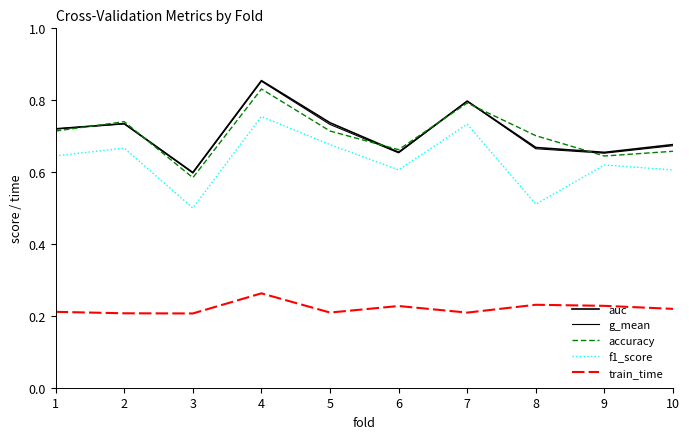

What is the difference between the highest and lowest values at 5?

0.5